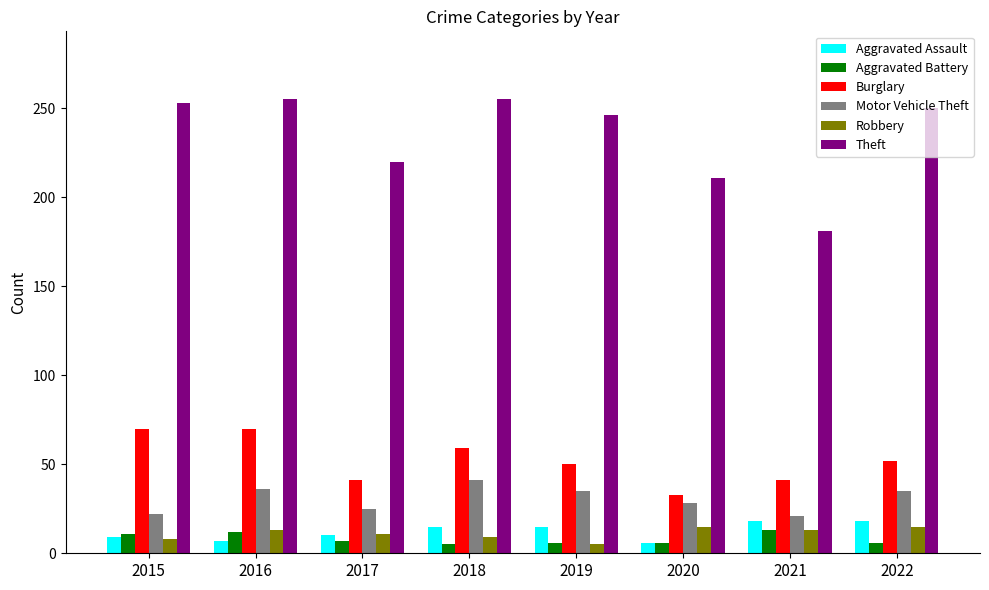

Which series has the largest range (max minus min)?

Theft